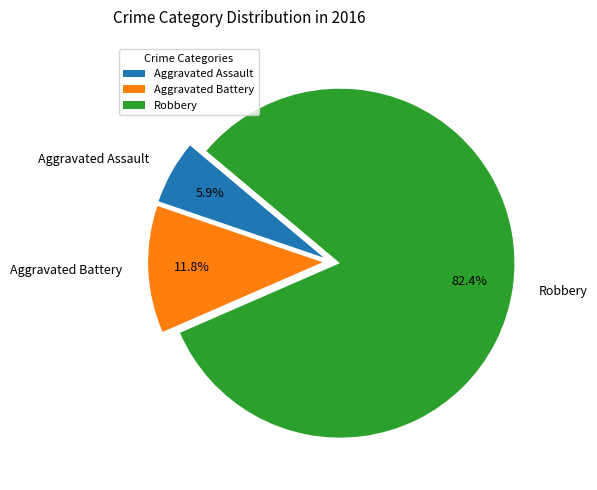

To the nearest percent, what is the difference between the largest and smallest slice percentages?

76%